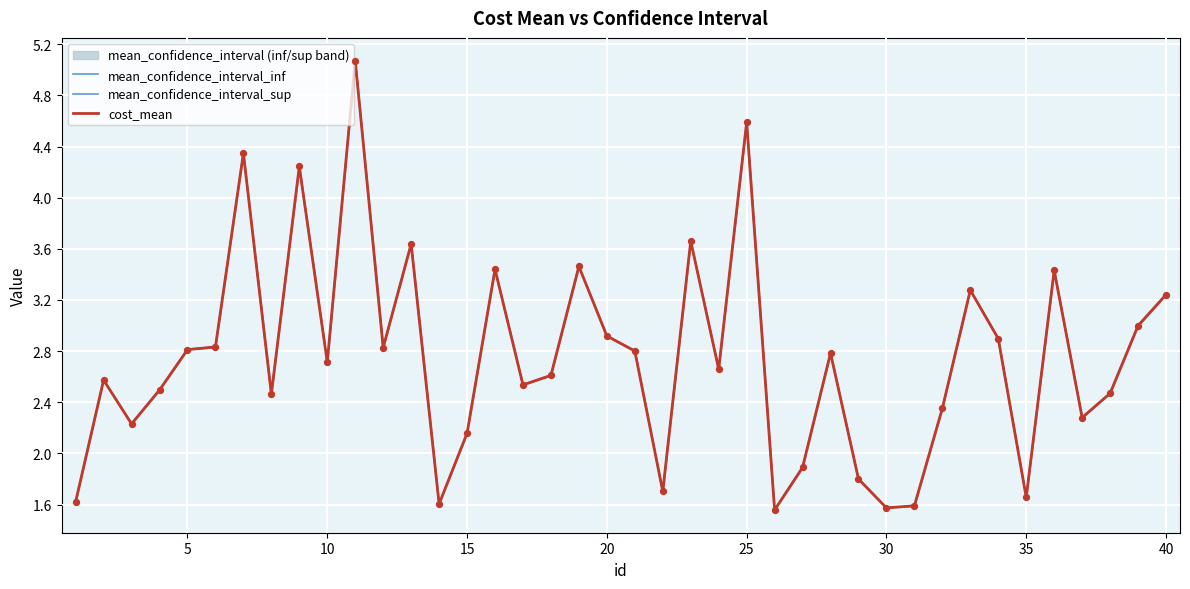

At how many categories does at least one series exceed 1?

40